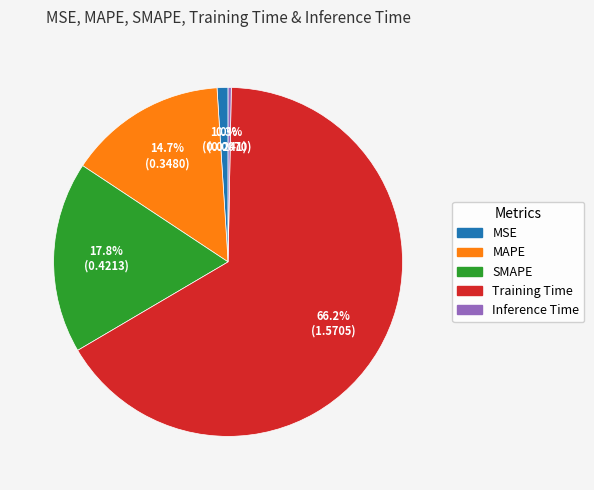

What is the smallest slice in the pie chart?

Inference Time